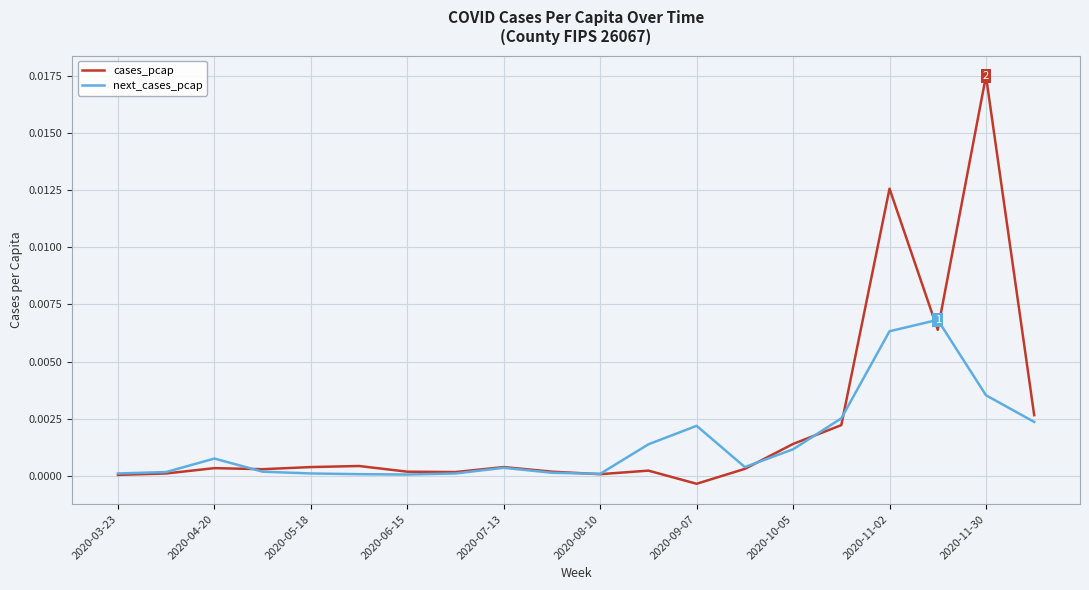

Rank the series by their average value, from highest to lowest.

cases_pcap, next_cases_pcap